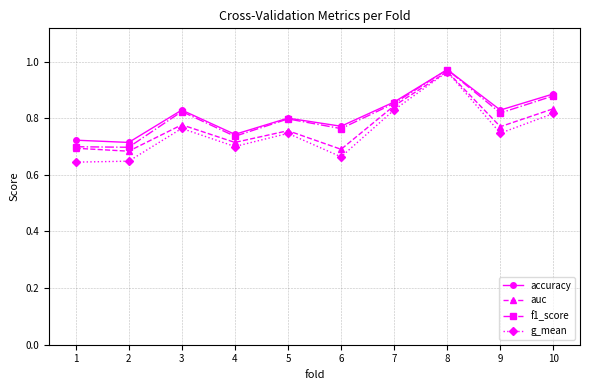

Which series has the widest spread of values?

g_mean